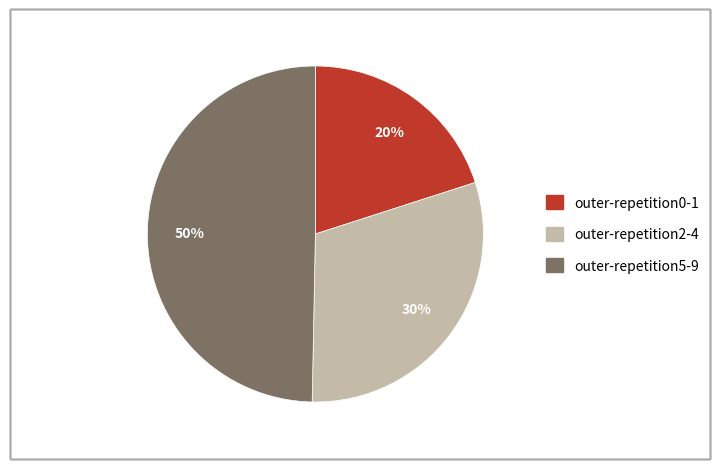

To the nearest percent, what is the difference between the largest and smallest slice percentages?

30%